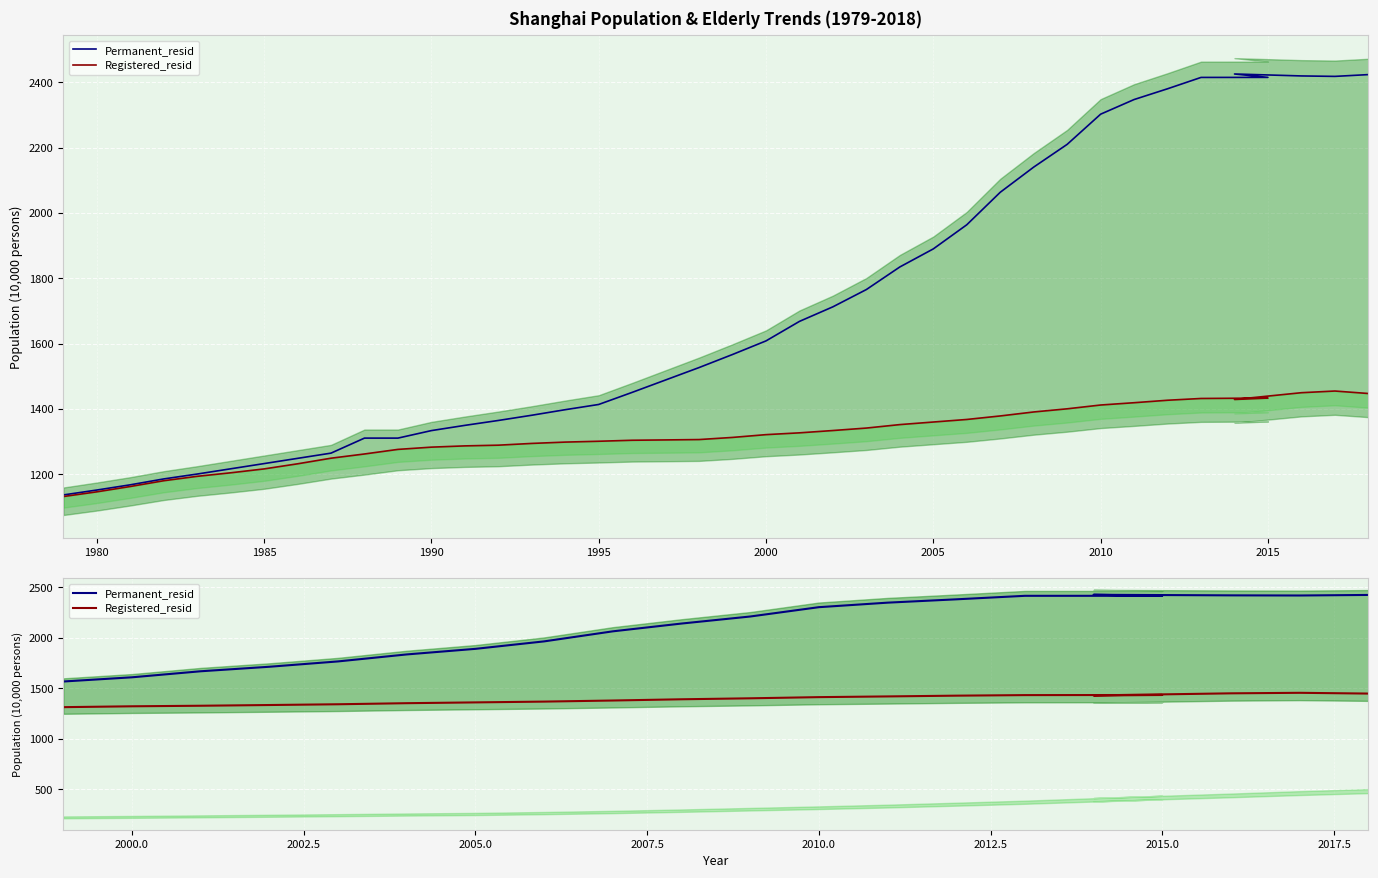

True or false: Registered_resid and Permanent_resid cross at least once.

False